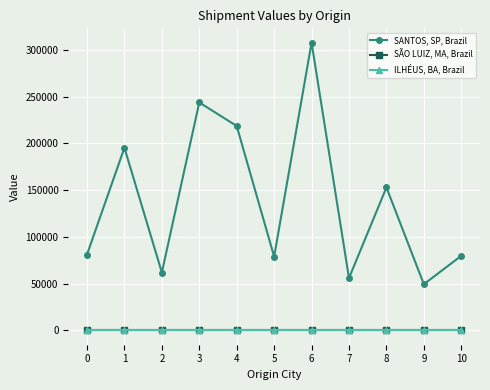

True or false: SÃO LUIZ, MA, Brazil has more than 0 interior local peaks.

False